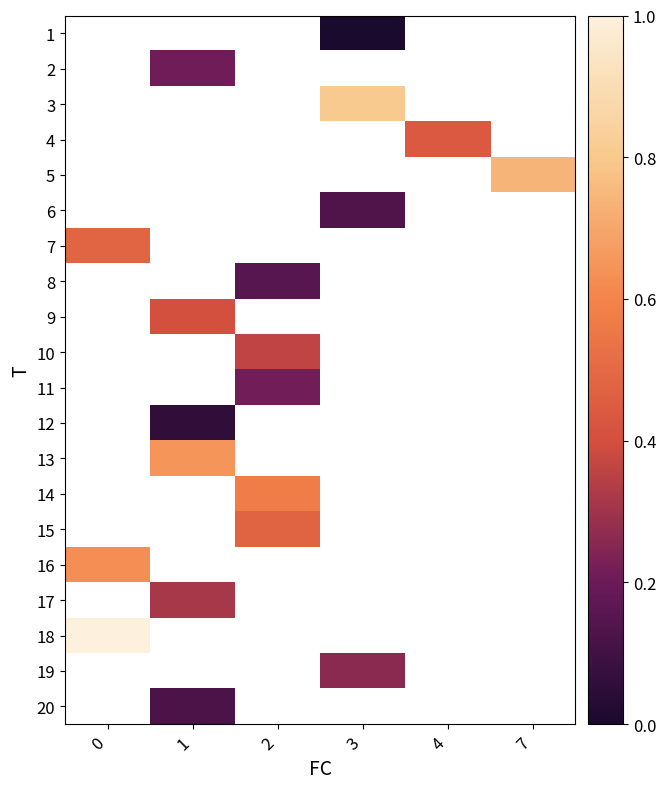

How many values in row_12 are above zero?

1